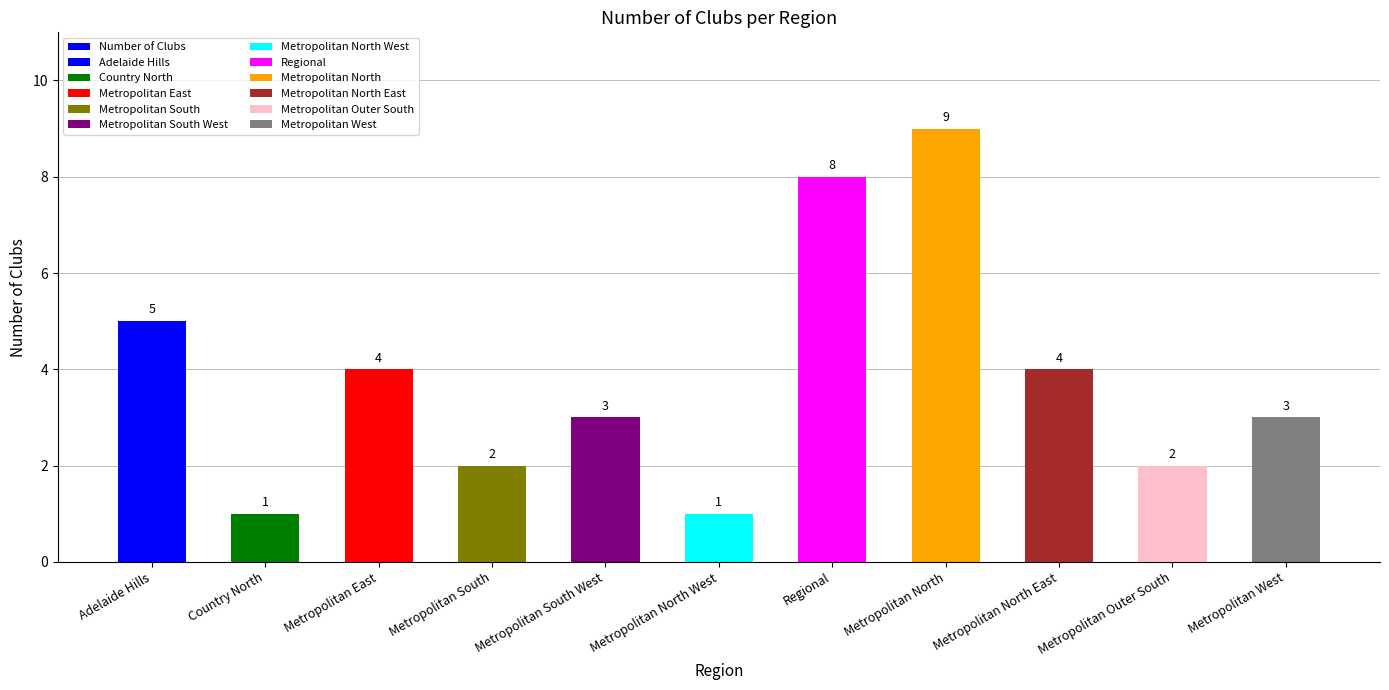

Rank the categories by value from highest to lowest.

Metropolitan North, Regional, Adelaide Hills, Metropolitan East, Metropolitan North East, Metropolitan South West, Metropolitan West, Metropolitan South, Metropolitan Outer South, Country North, Metropolitan North West